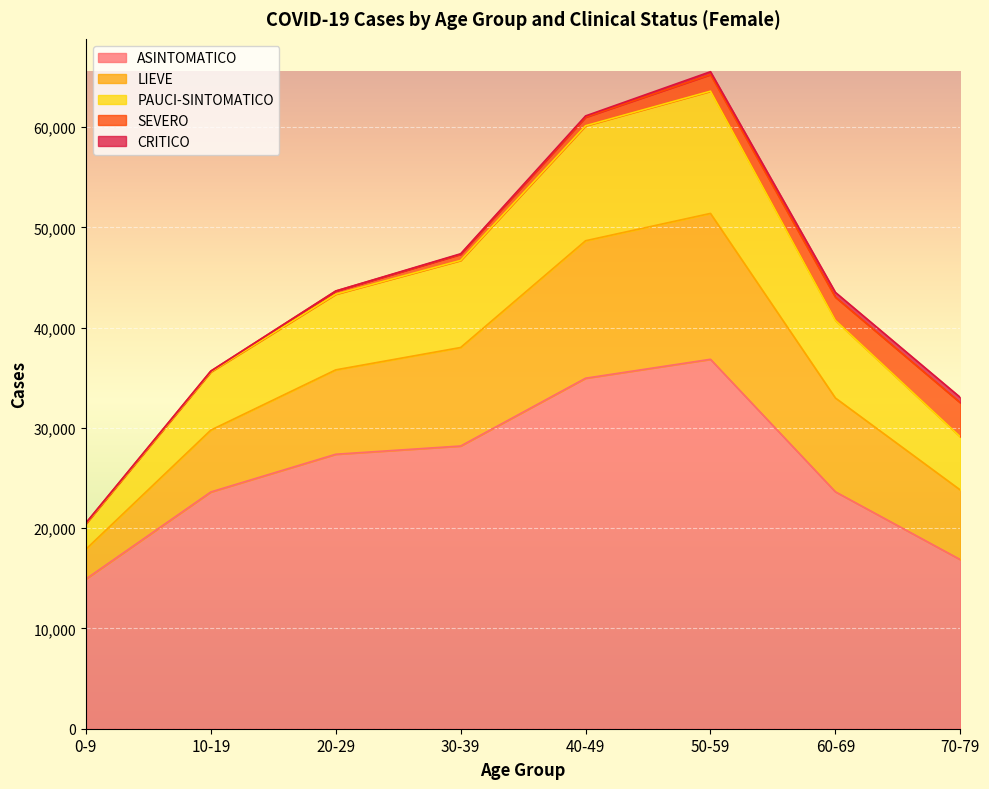

What is the difference between the ASINTOMATICO values at 0-9 and 20-29?

12443